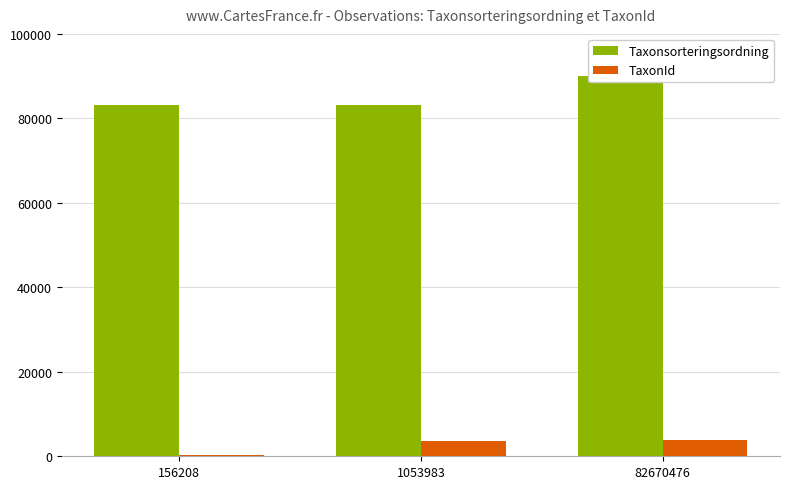

Is the value of TaxonId at 82670476 greater than the value of Taxonsorteringsordning at 1053983?

No